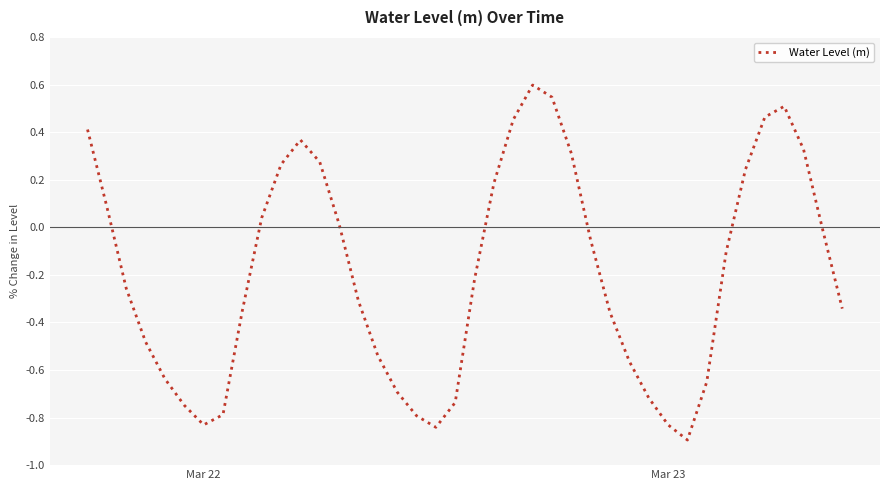

What is the difference between the second highest and second lowest values?

1.4